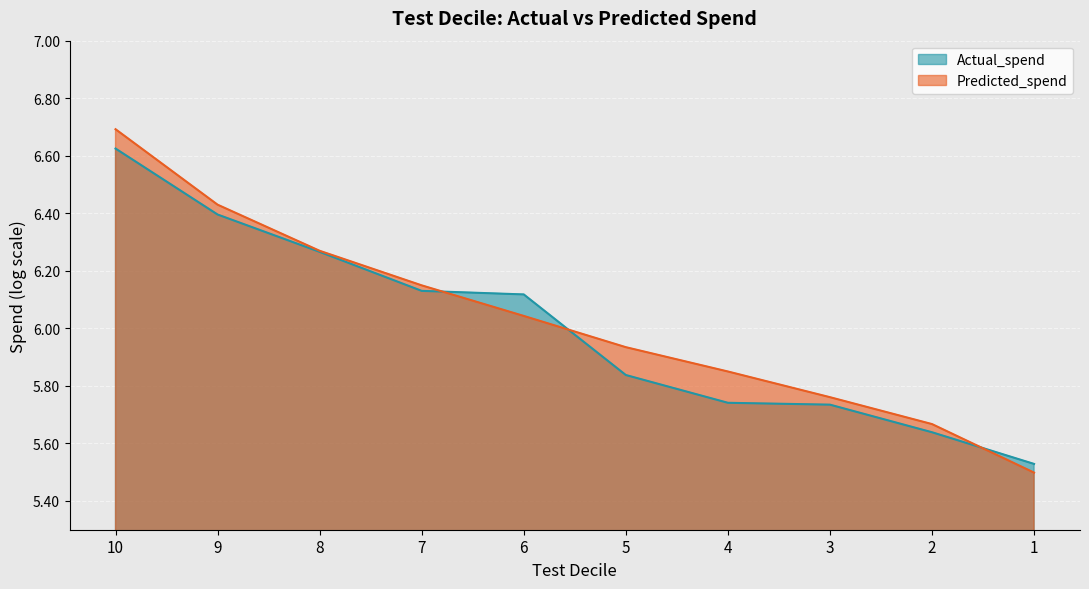

How many series are shown in this chart?

2